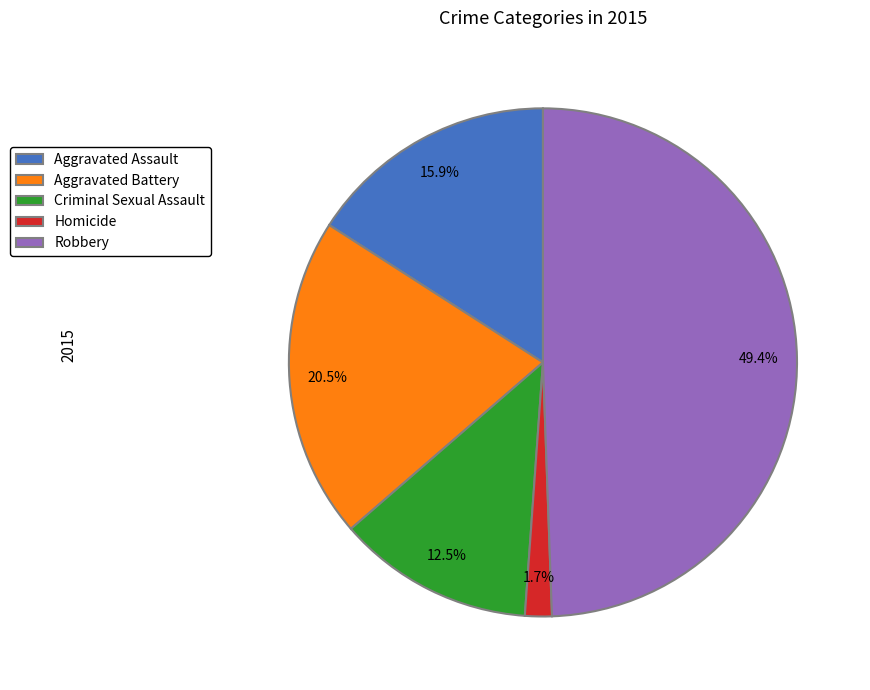

Which has a higher value, Aggravated Assault or Homicide?

Aggravated Assault